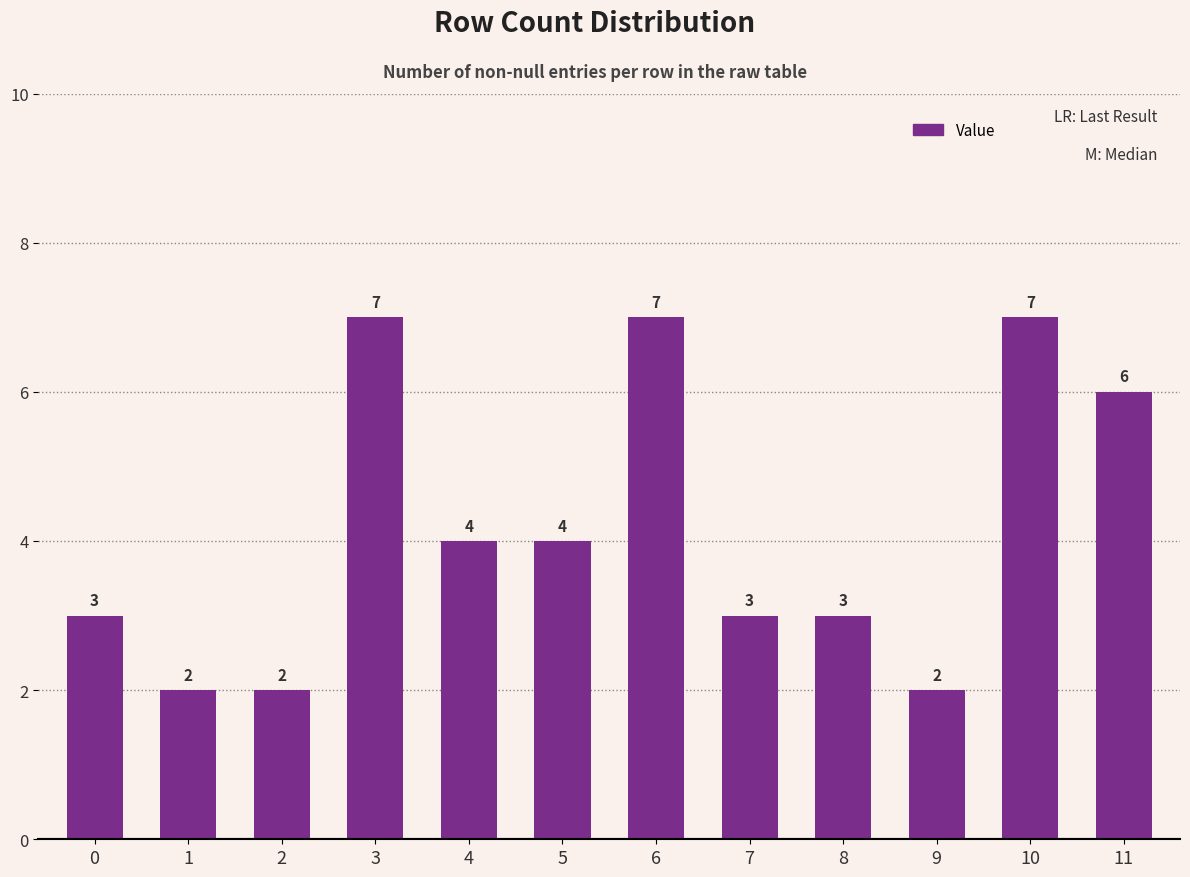

What is the value of the 9th bar from the left?

3